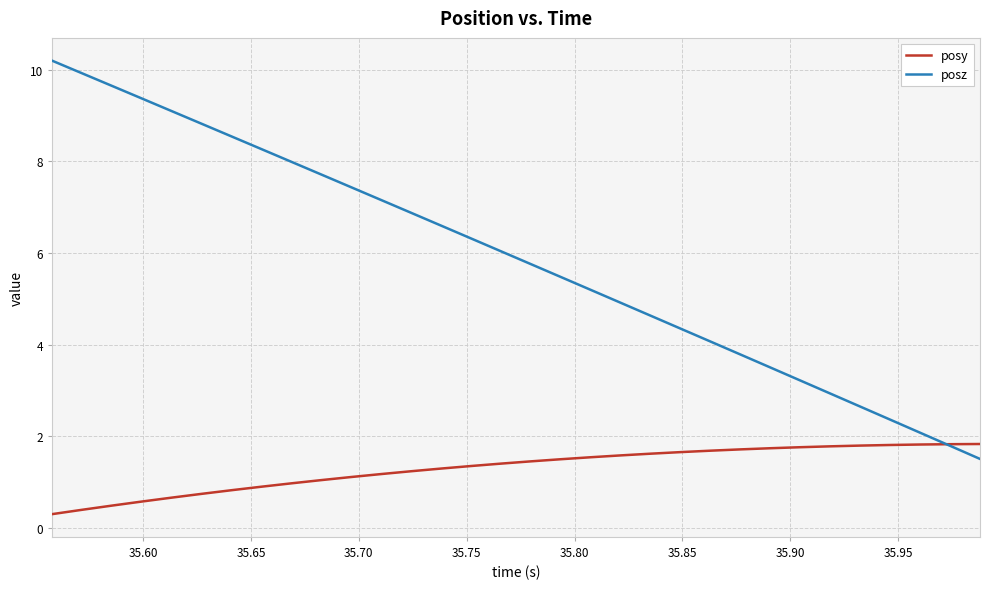

What is the lowest value of the posy series?

0.3